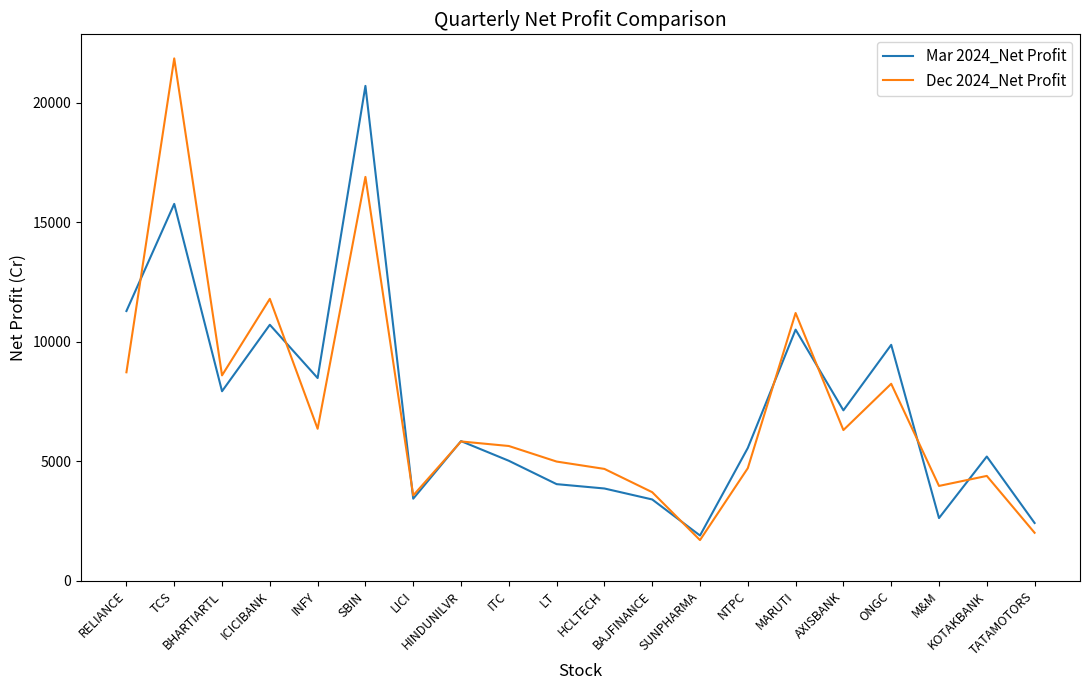

At which label does Dec 2024_Net Profit first exceed 5828?

RELIANCE